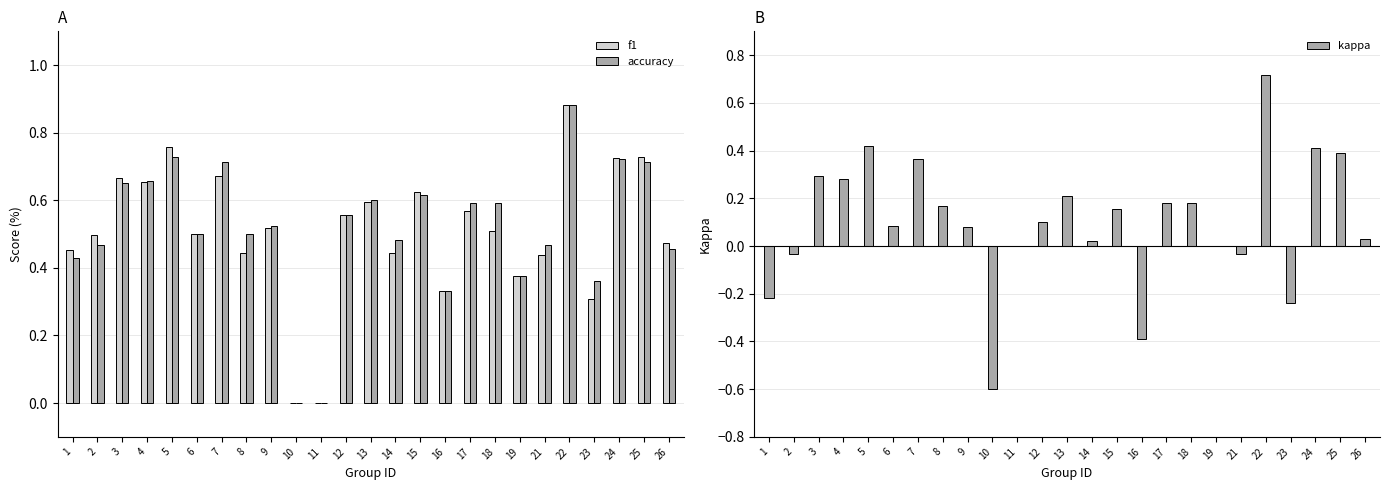

Rank the series by their maximum value, from lowest to highest.

kappa, f1, accuracy